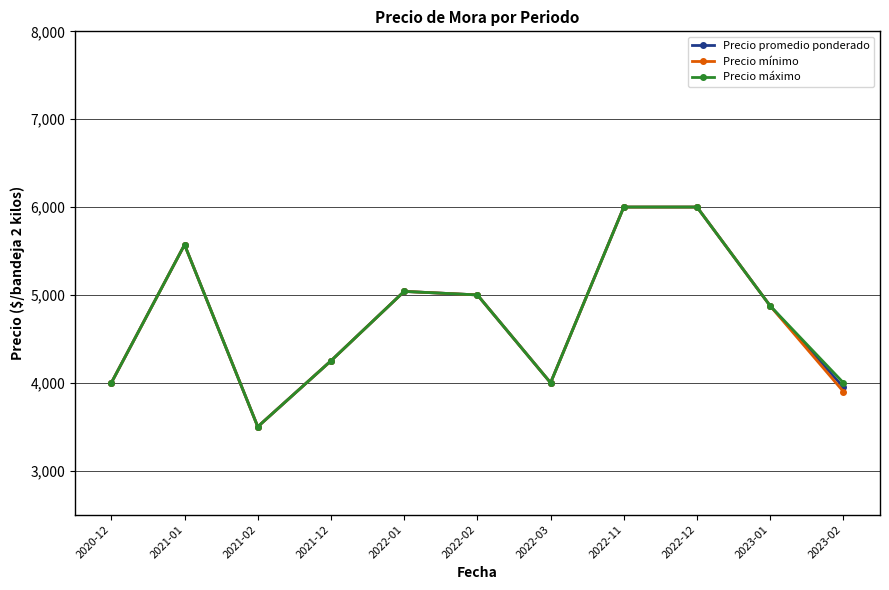

The Precio mínimo series shows 5571.4 at 2021-01. True or false?

True